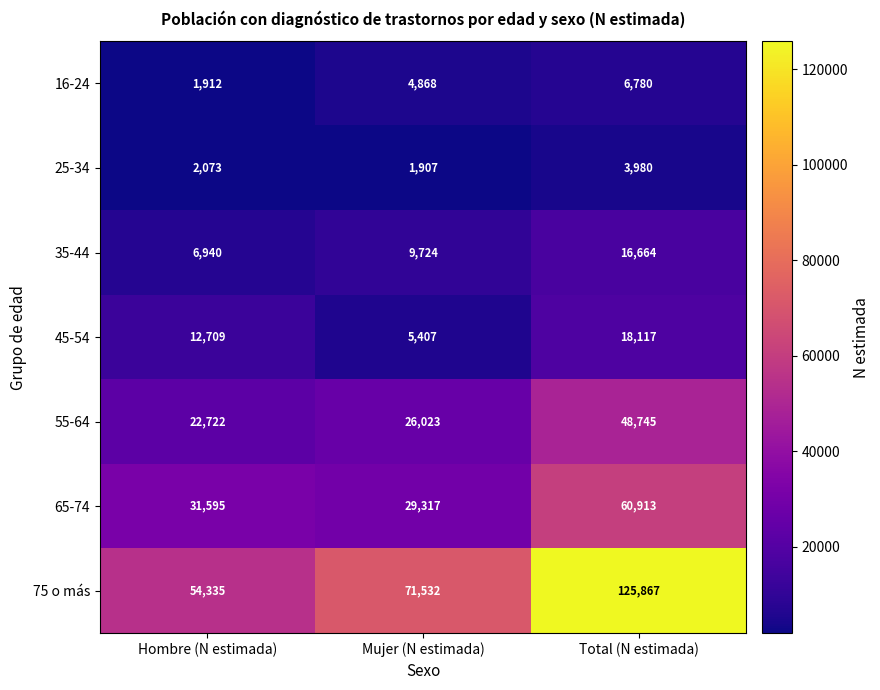

How many 45-54 values are between 5407 and 18117?

3